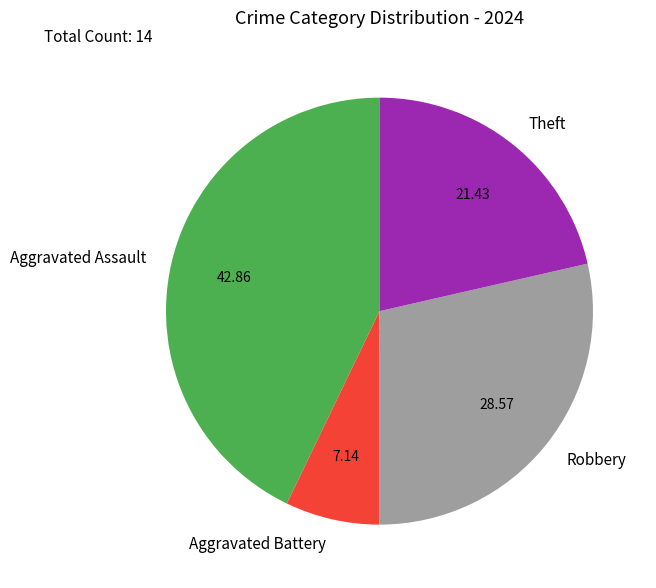

Is Theft the majority of the pie?

No